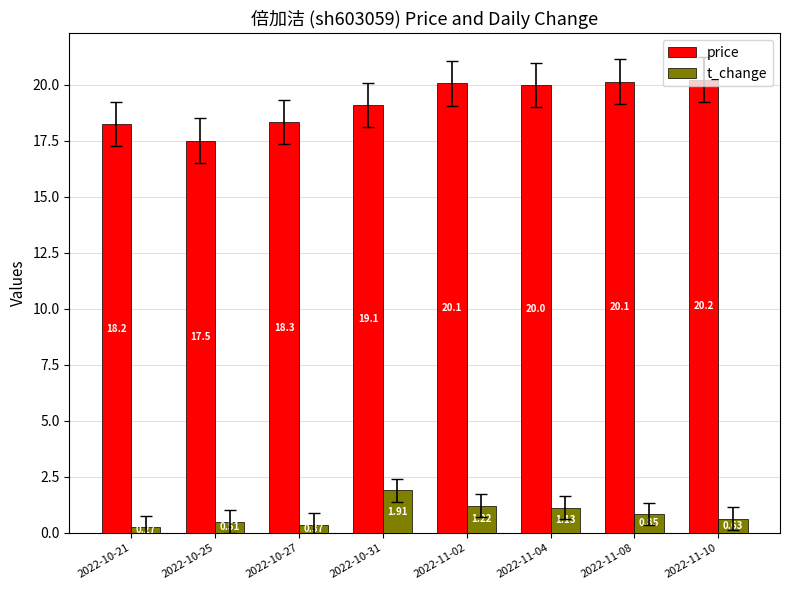

Which series changed the most between 2022-10-25 and 2022-11-04?

price